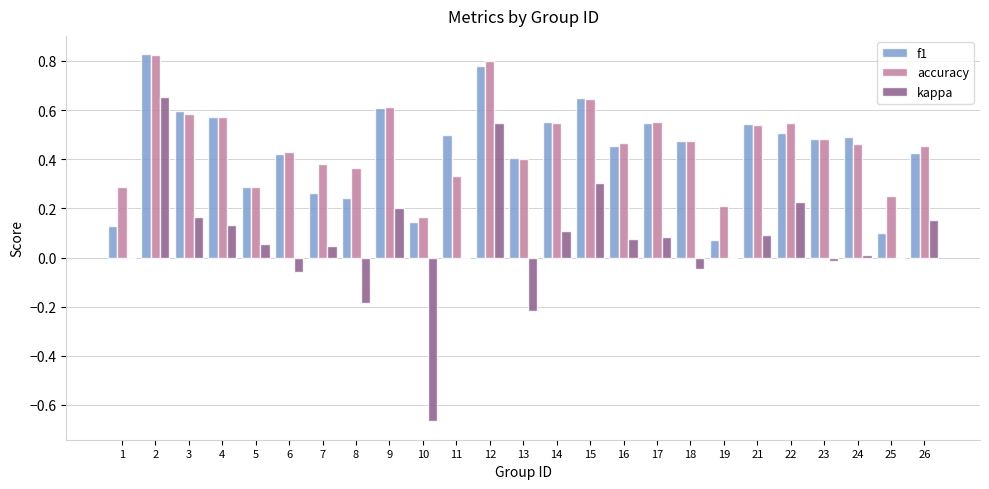

The value of f1 at 22 is 0.5. True or false?

True